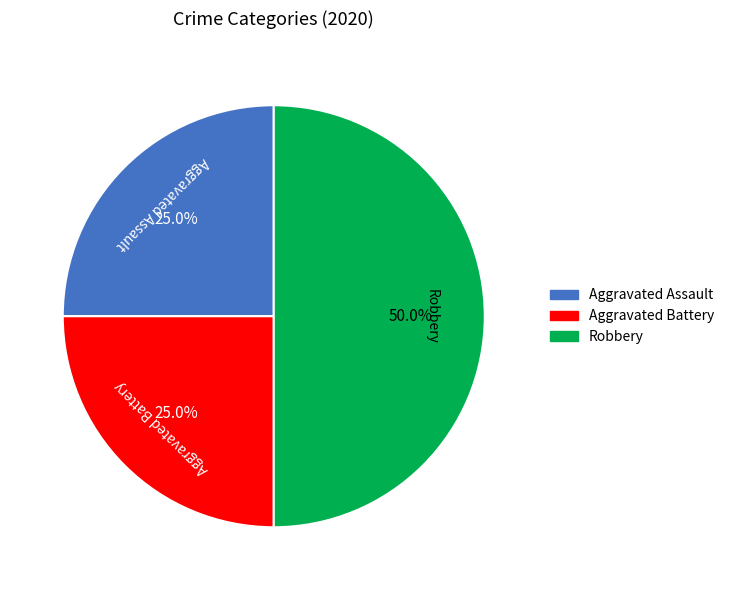

The Aggravated Assault slice represents 25% of the pie. True or false?

True